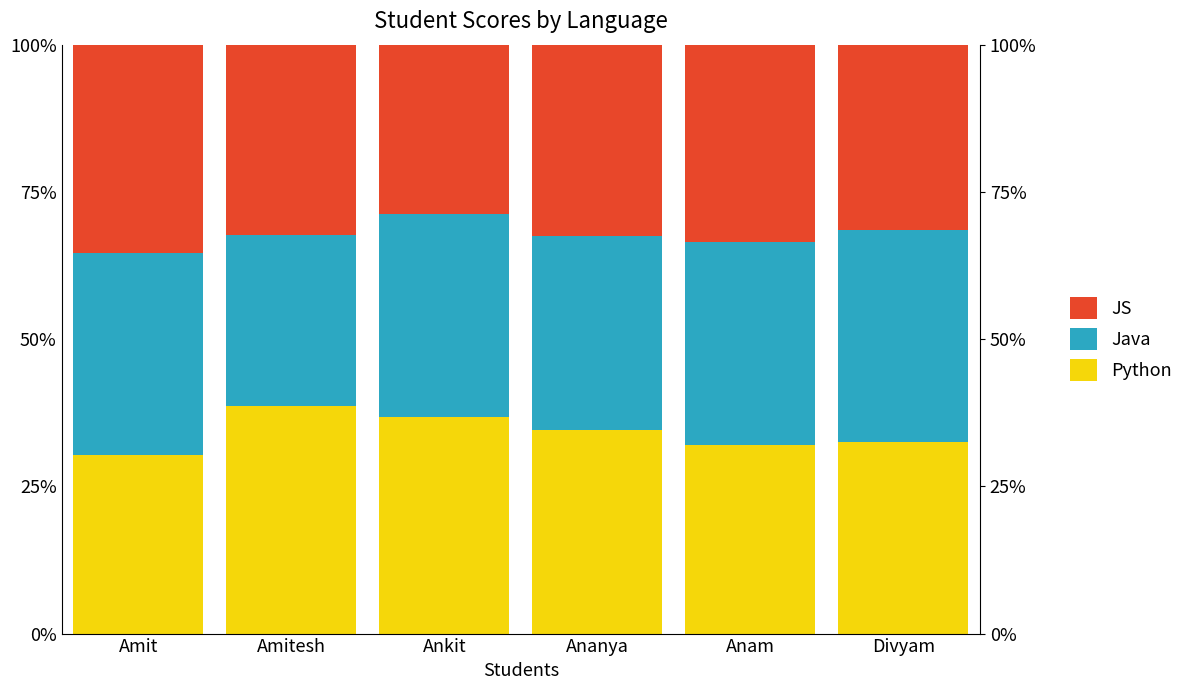

What is the total value across all series at Divyam?

100.0